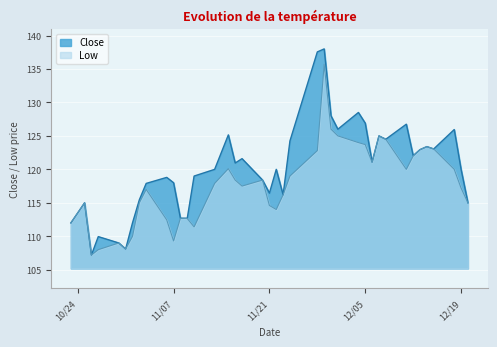

True or false: Low and Close intersect in this chart.

False